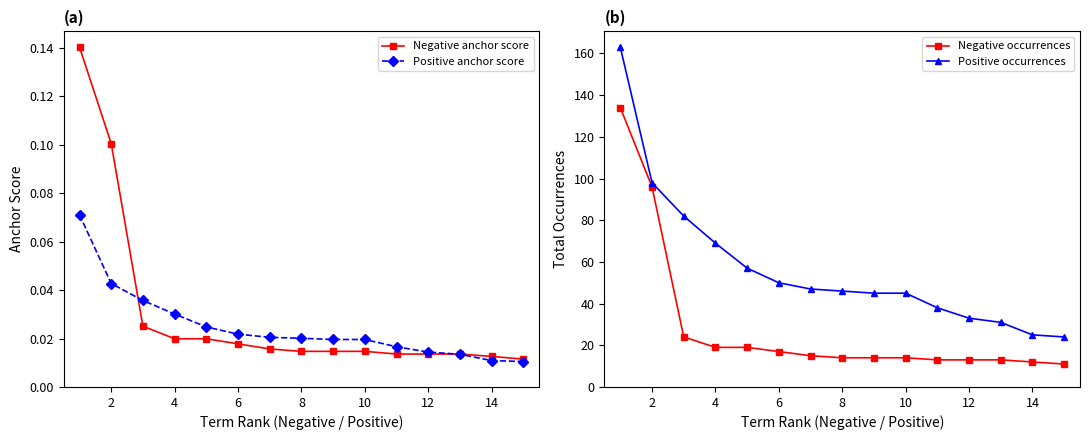

Count the Positive anchor score values in the range 0 to 1.

15